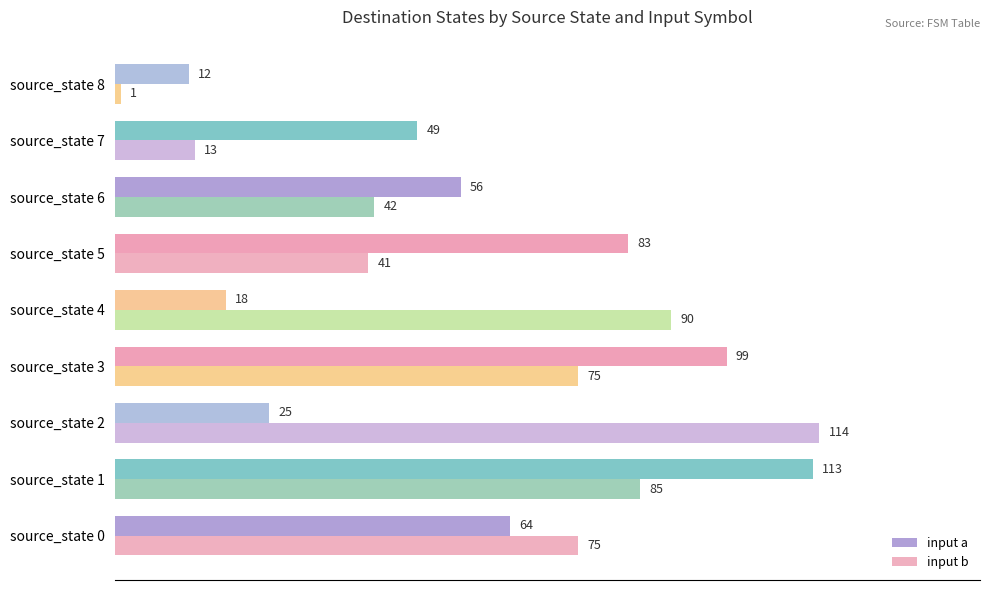

Which label corresponds to the smallest value in the chart?

source_state 8